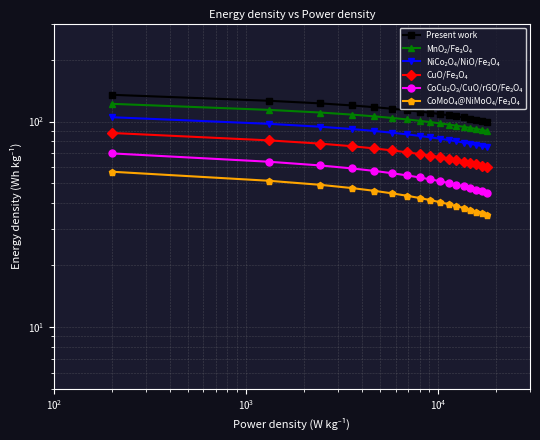

What is the minimum value for CuO/Fe₃O₄?

60.0